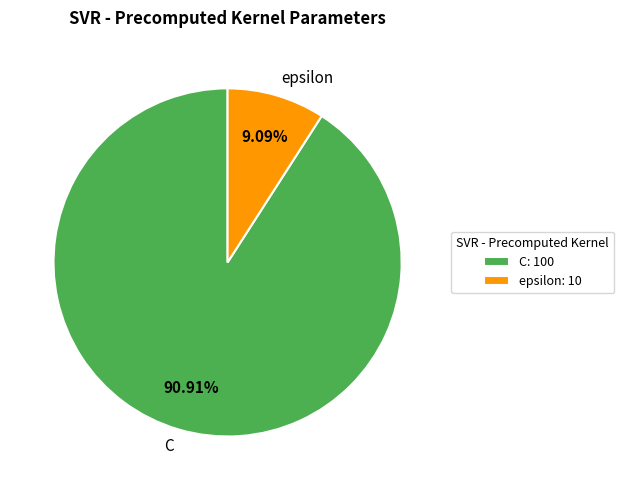

The C slice represents 91% of the pie. True or false?

True